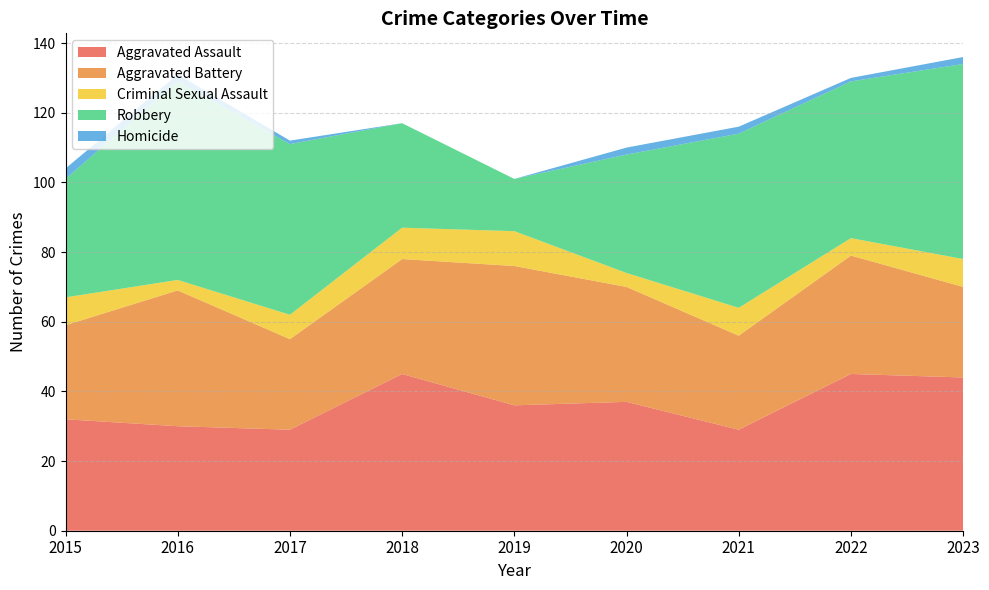

Reading left to right, transcribe all the data shown in this chart.

Aggravated Assault: 32	30	29	45	36	37	29	45	44
Aggravated Battery: 27	39	26	33	40	33	27	34	26
Criminal Sexual Assault: 8	3	7	9	10	4	8	5	8
Robbery: 34	57	49	30	15	34	50	45	56
Homicide: 3	2	1	0	0	2	2	1	2